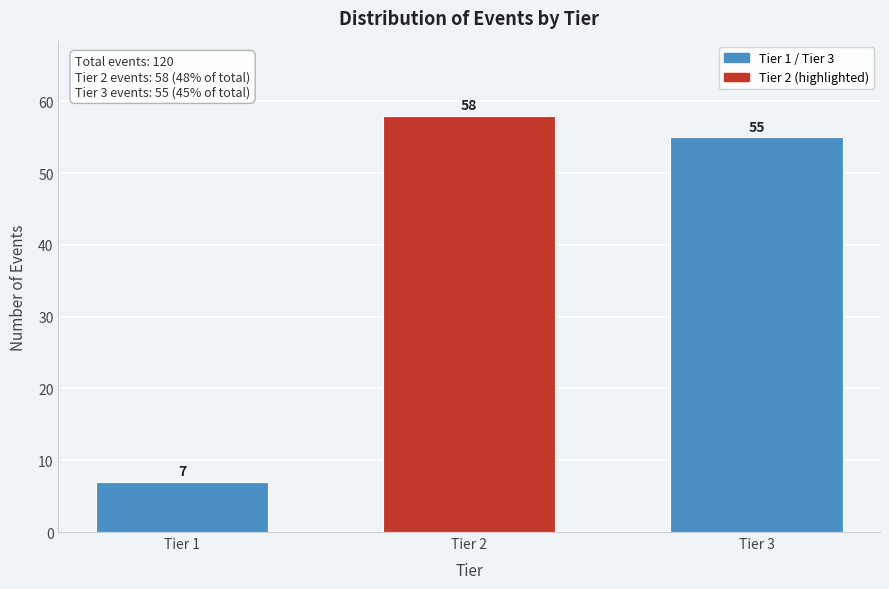

Reading left to right, extract all data points from this chart.

Tier 1=7	Tier 2=58	Tier 3=55